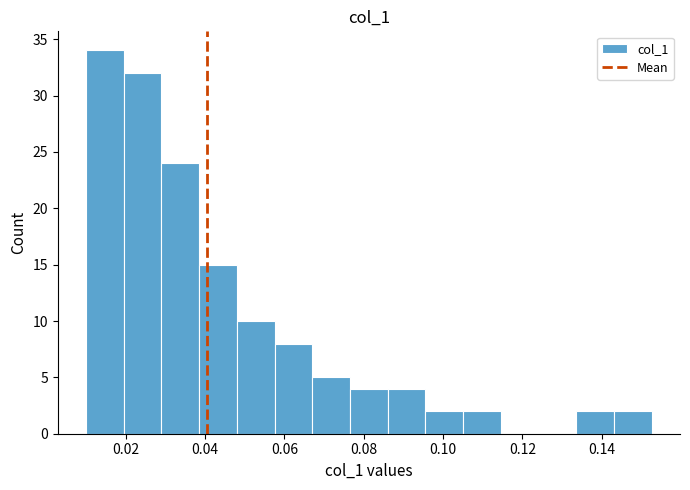

What is the height of the bar covering 0.010 to 0.020 on the x-axis? Neither the bar edges nor the heights are printed on the chart, so give them approximately, as read against the axes.

34